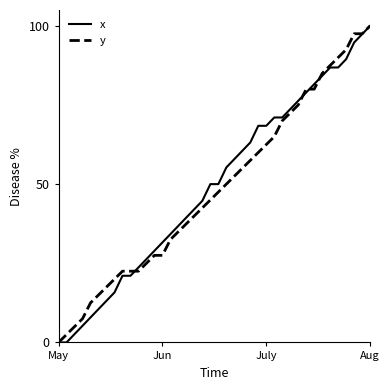

What is the maximum value for y?

100.0